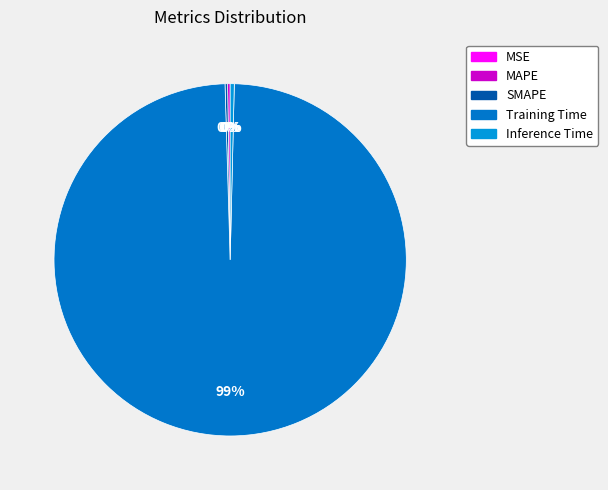

True or false: MSE accounts for 1% of the total.

False